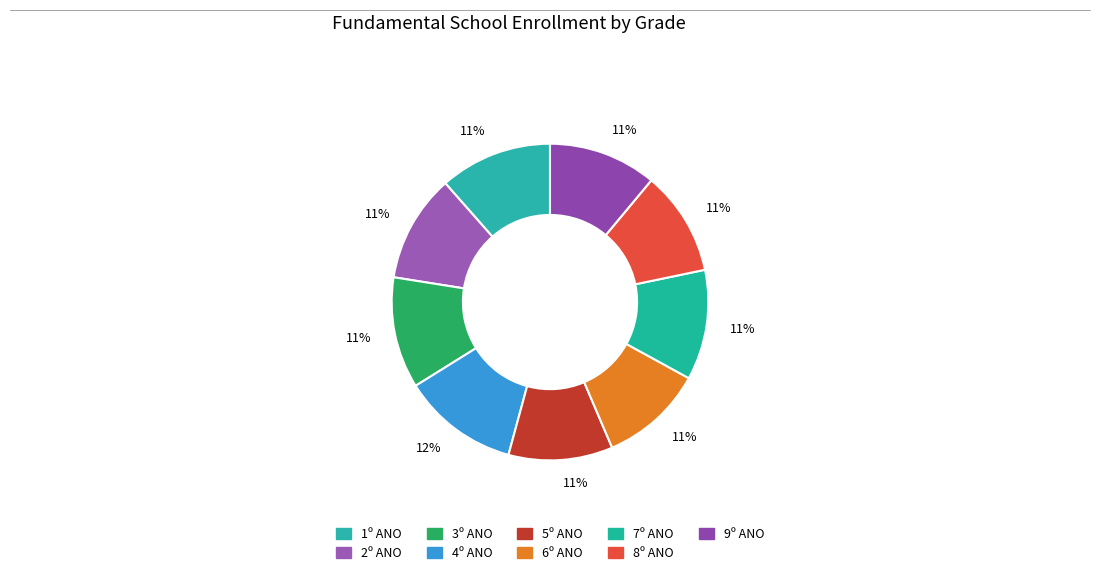

True or false: 1º ANO accounts for 11% of the total.

True